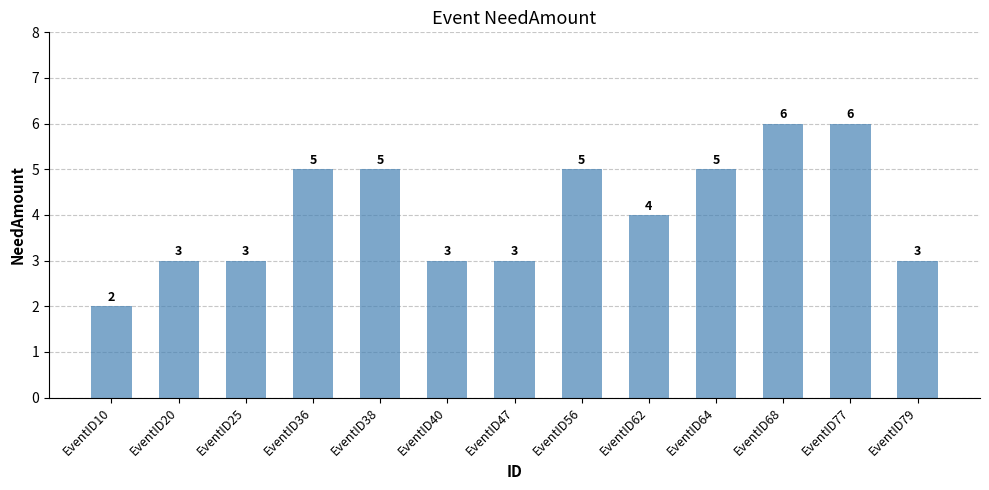

Reading right to left, what are all the values shown in this chart?

3	6	6	5	4	5	3	3	5	5	3	3	2